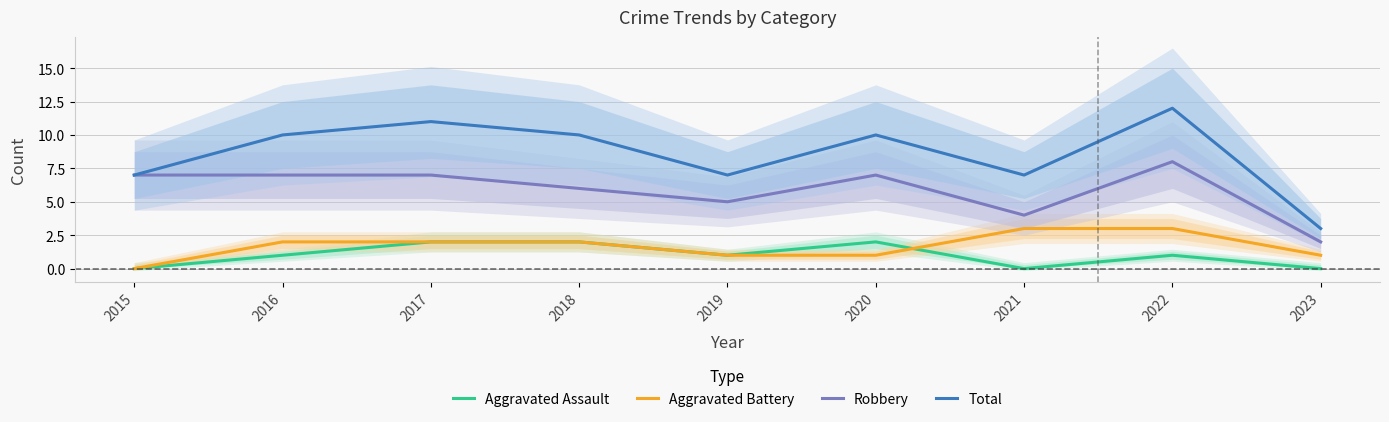

Where is the first local minimum for Robbery?

2019